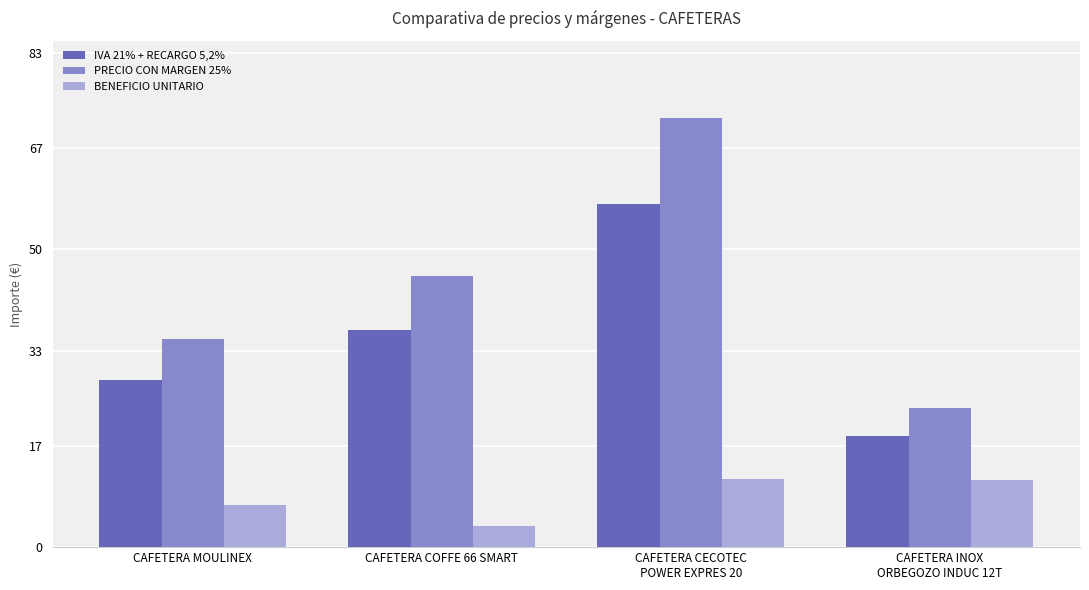

Between CAFETERA MOULINEX and CAFETERA CECOTEC
POWER EXPRES 20, which series saw the biggest shift?

PRECIO CON MARGEN 25%